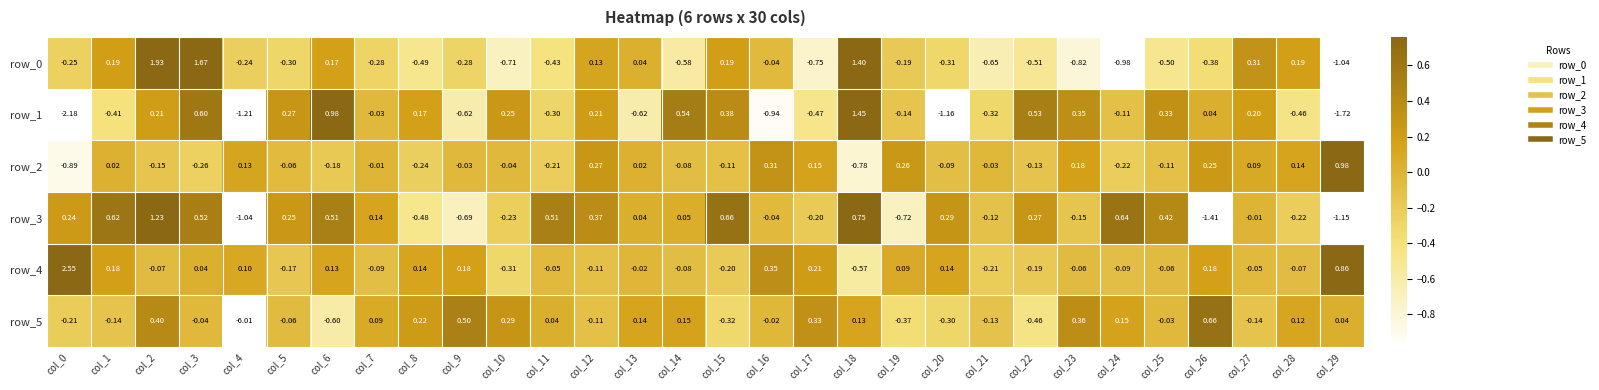

Is the value of row_1 at col_7 greater than the value of row_4 at col_7?

Yes